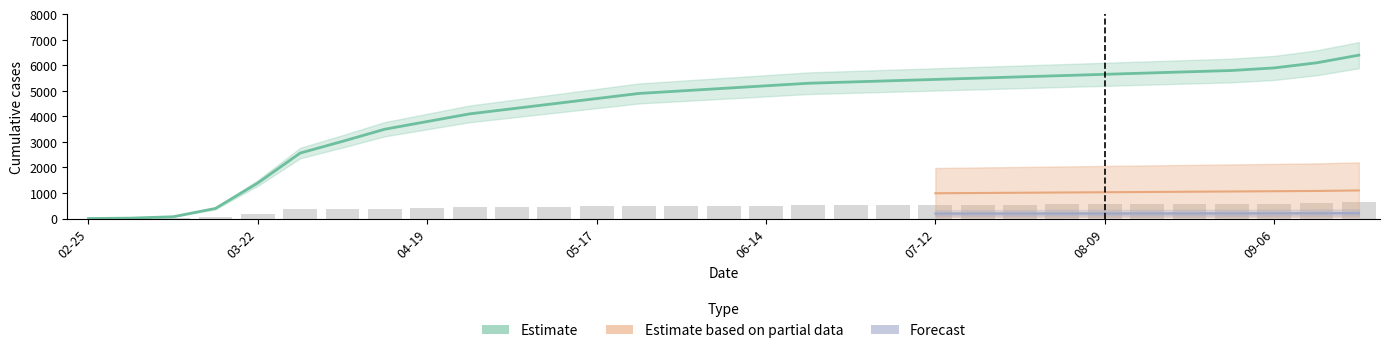

What is the value of the BL bar at the 15th from the left?

495